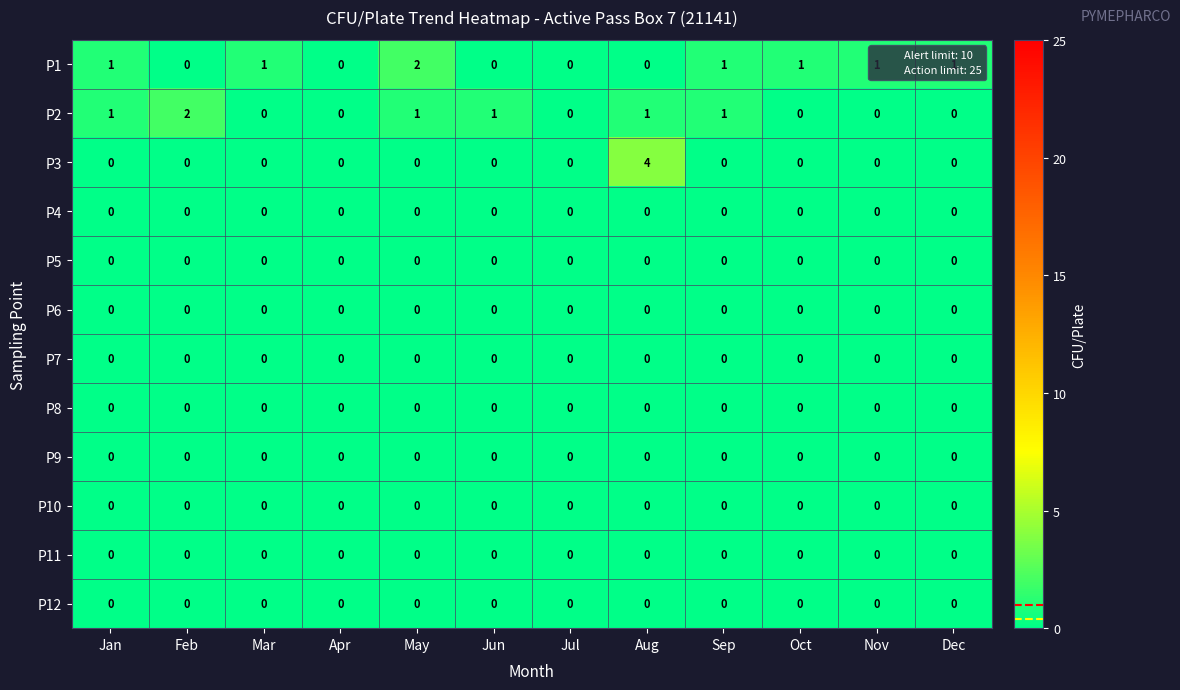

The P10 series shows 0 at Jan. True or false?

True